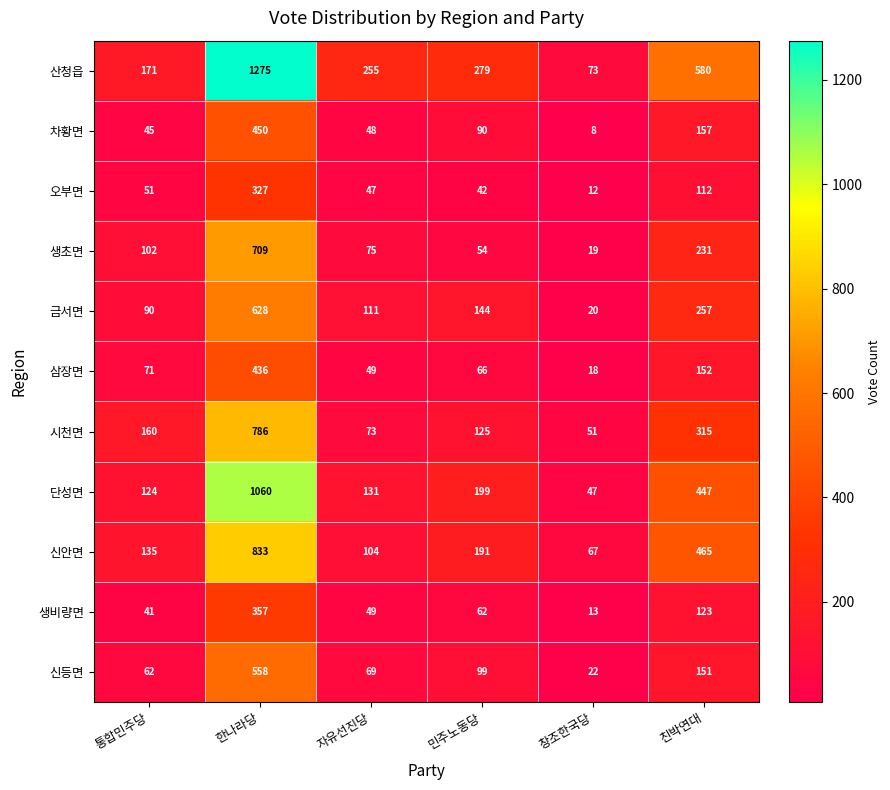

What is the difference between the maximum and second lowest values in the 삼장면 series?

387